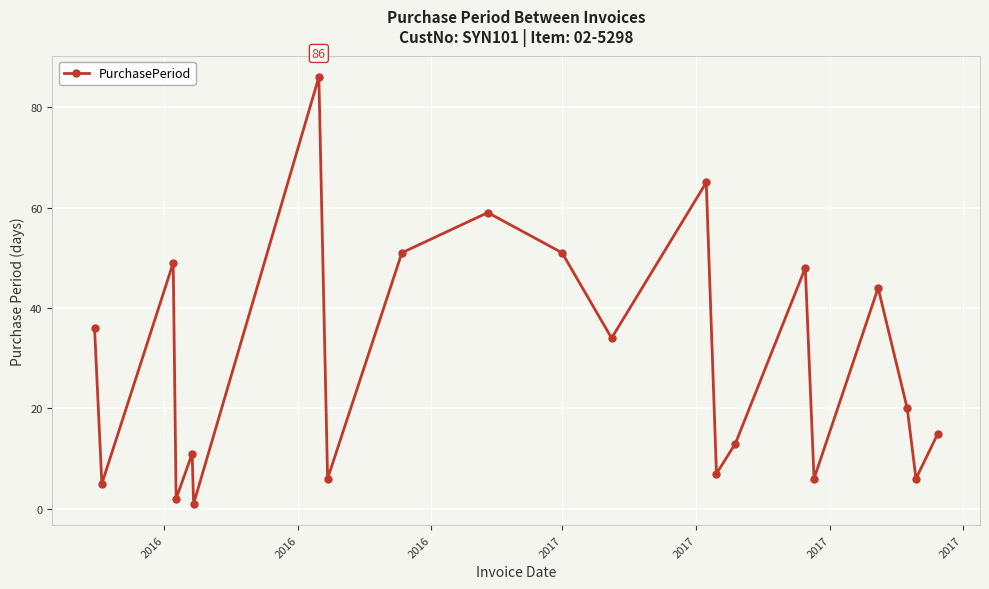

What is the value of the 21st point from the left?

15